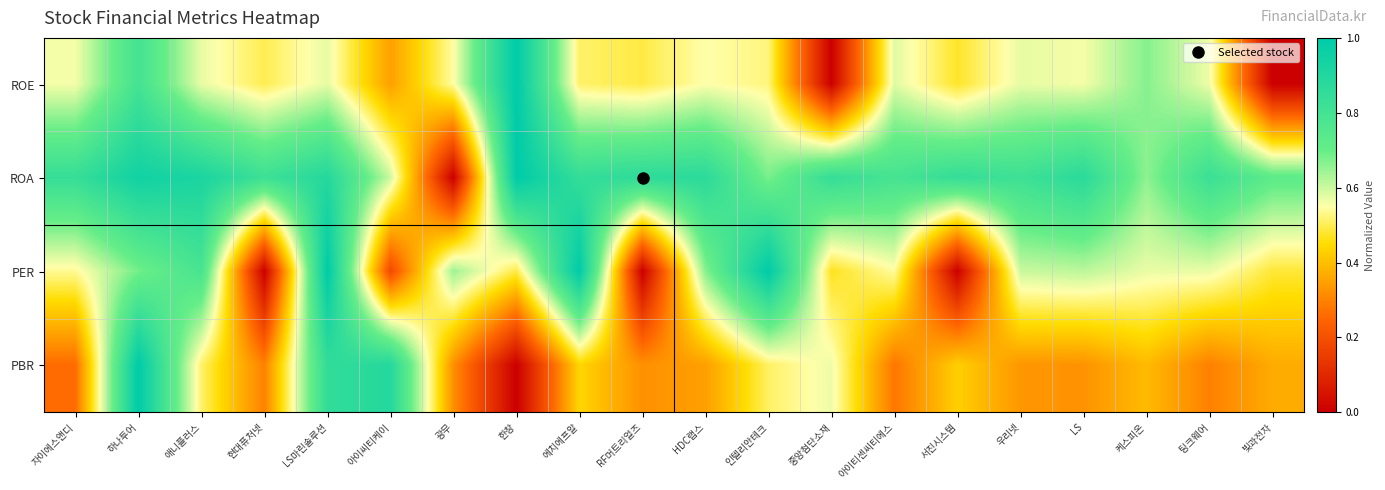

What is the difference between the highest and lowest values at 서진시스템?

0.8